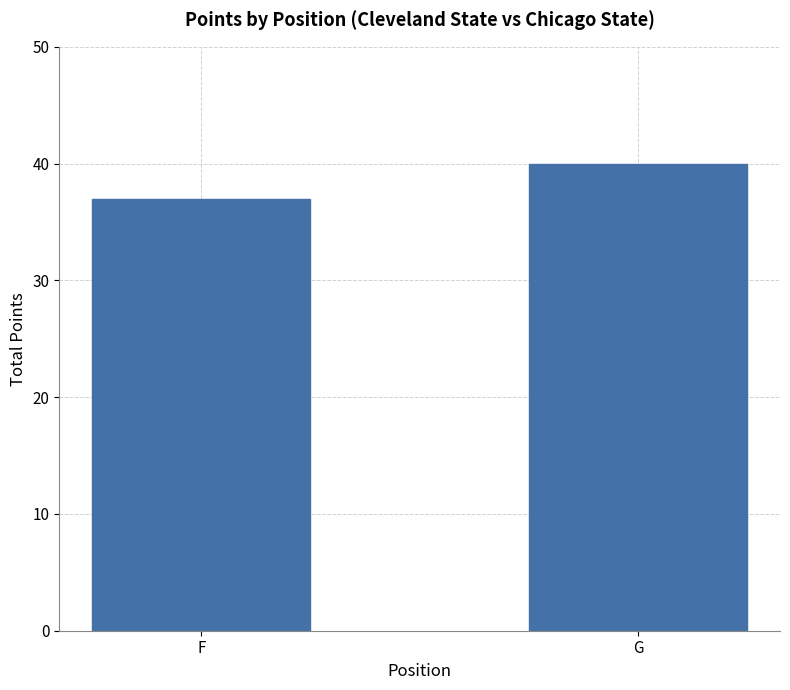

Where is the data nearest to the value 38?

F